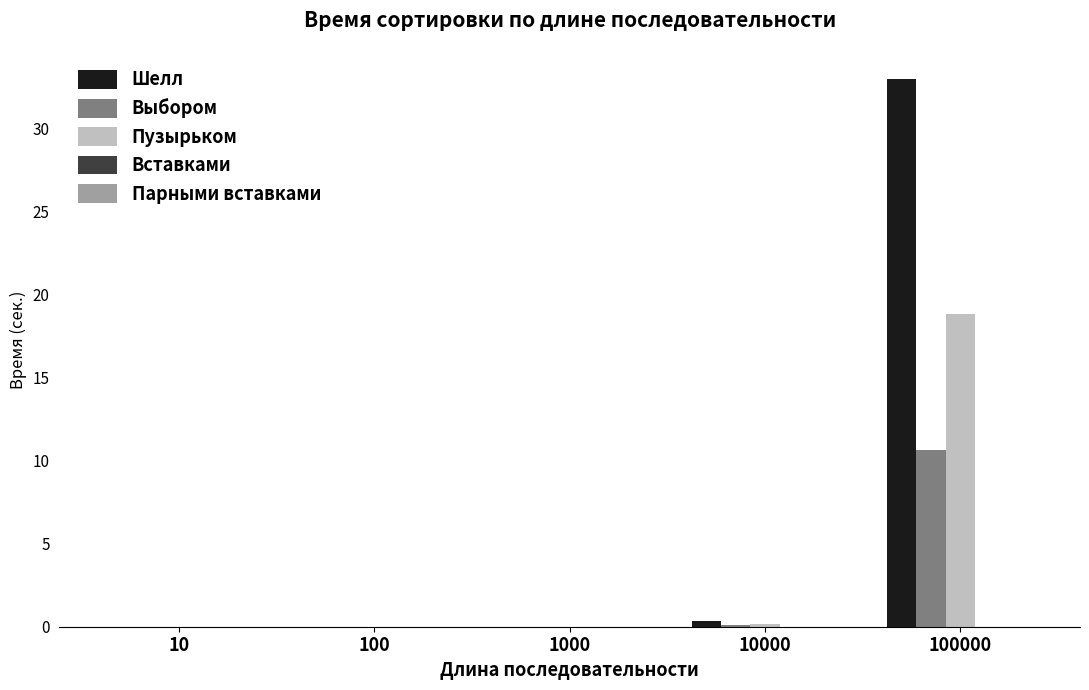

True or false: Пузырьком has a value of 18.8 at 100000.

True